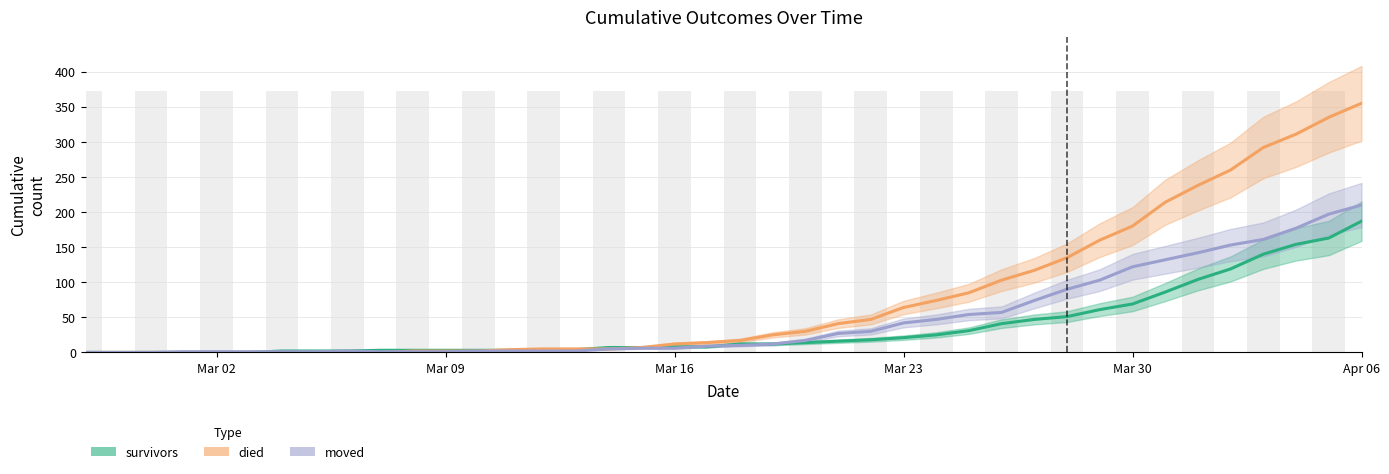

What is the difference between the second highest and minimum values in the survivors series?

163